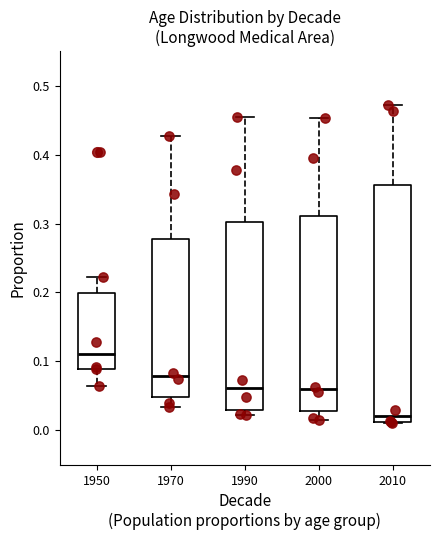

Reading left to right, read every box against the y-axis: the position of its median line, the range the box covers, and the ends of its whiskers. The values are not printed on the chart, so give them approximately, as read against the axis.

1950: median 0.11, box 0.09 to 0.20, whiskers 0.06 to 0.22
1970: median 0.08, box 0.05 to 0.28, whiskers 0.03 to 0.43
1990: median 0.06, box 0.03 to 0.30, whiskers 0.02 to 0.45
2000: median 0.06, box 0.03 to 0.31, whiskers 0.01 to 0.45
2010: median 0.02, box 0.01 to 0.36, whiskers 0.01 to 0.47